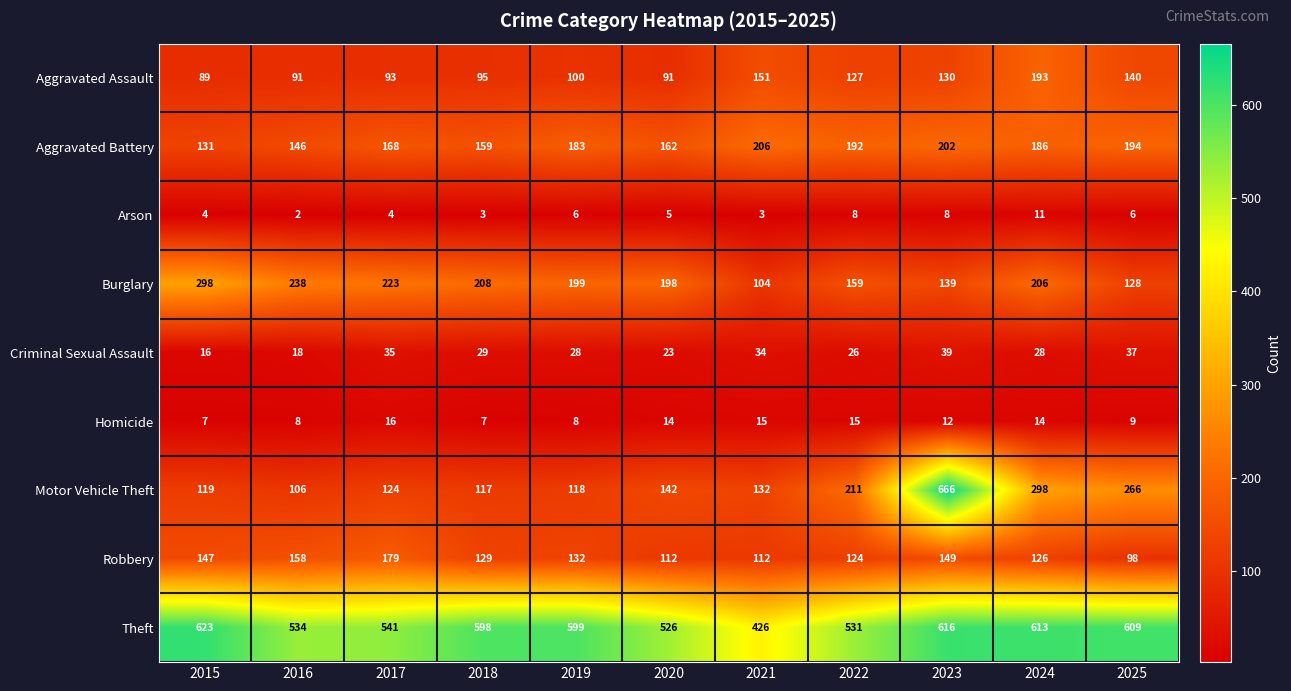

Is it true that Burglary equals 361 at 2017?

False